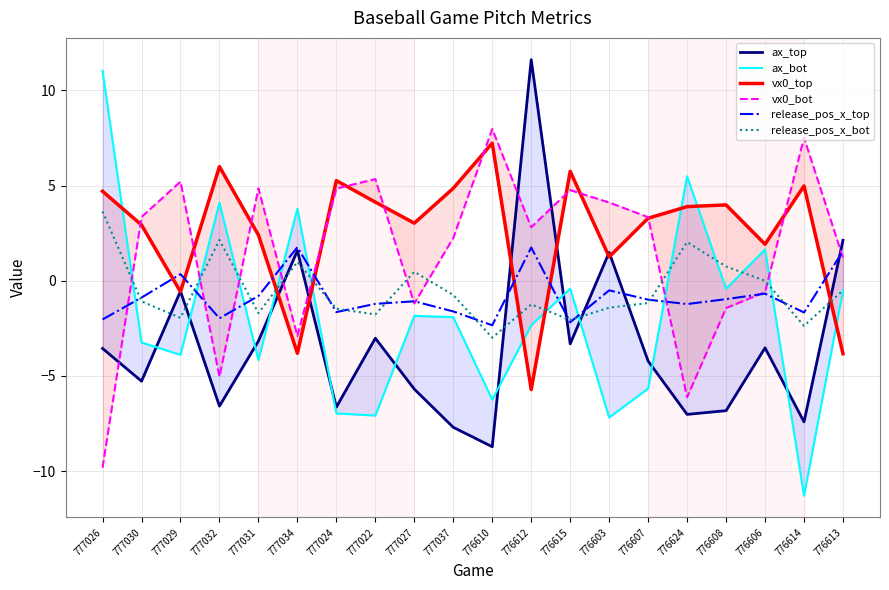

Reading left to right, what are all the values shown in this chart?

ax_top: -3.6	-5.3	-0.5	-6.6	-3.2	1.6	-6.6	-3.0	-5.7	-7.7	-8.7	11.6	-3.3	1.5	-4.2	-7.0	-6.8	-3.5	-7.4	2.1
ax_bot: 11.0	-3.2	-3.9	4.1	-4.2	3.8	-7.0	-7.1	-1.8	-1.9	-6.2	-2.3	-0.4	-7.2	-5.7	5.5	-0.4	1.6	-11.3	-0.5
vx0_top: 4.7	2.9	-0.6	6.0	2.4	-3.8	5.3	4.1	3.0	4.9	7.2	-5.7	5.7	1.3	3.3	3.9	4.0	1.9	5.0	-3.8
vx0_bot: -9.8	3.4	5.2	-5.0	4.9	-2.9	4.8	5.3	-1.2	2.2	8.0	2.8	4.8	4.1	3.3	-6.1	-1.4	-0.6	7.5	1.2
release_pos_x_top: -2.0	-0.9	0.3	-2.0	-0.8	1.8	-1.6	-1.2	-1.1	-1.6	-2.3	1.7	-2.2	-0.5	-1.0	-1.2	-1.0	-0.7	-1.7	1.6
release_pos_x_bot: 3.6	-1.1	-1.9	2.1	-1.7	1.0	-1.5	-1.8	0.5	-0.7	-3.0	-1.2	-2.1	-1.4	-1.2	2.0	0.8	-0.0	-2.4	-0.5